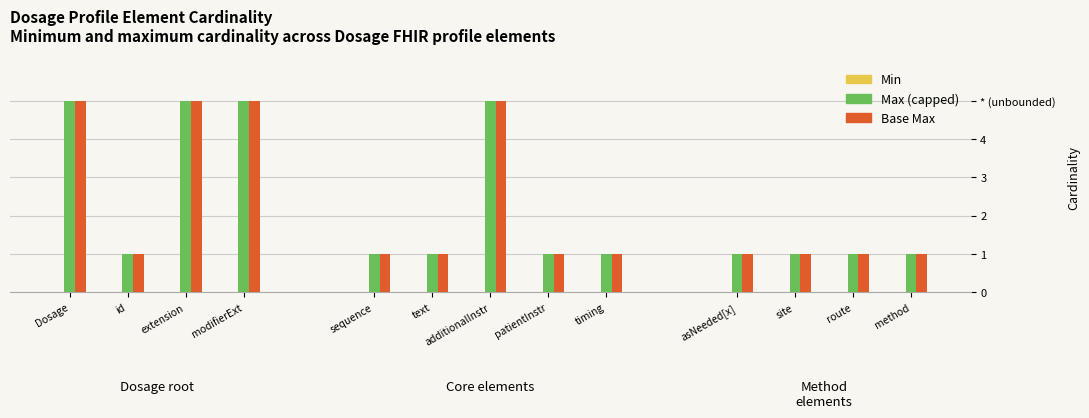

Does the chart contain stacked bars?

No